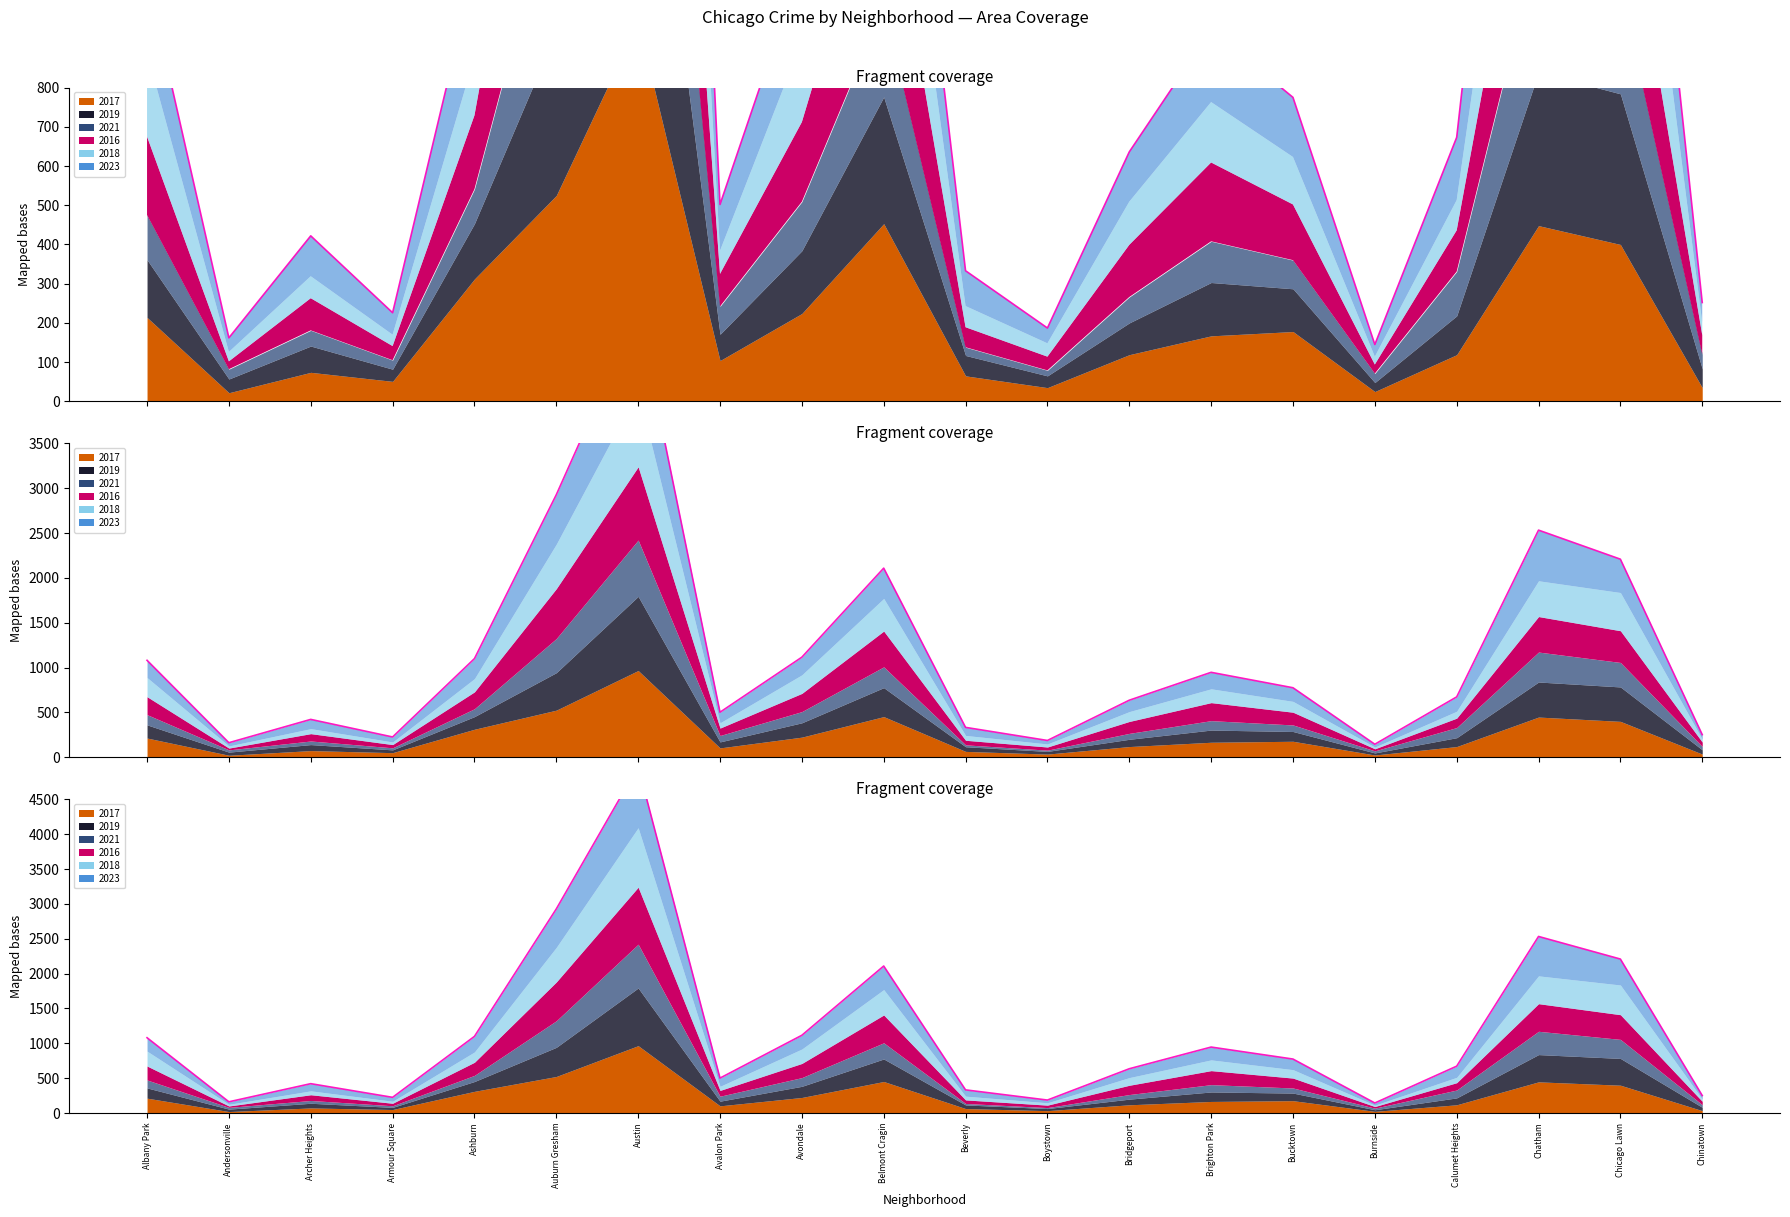

How many interior local peaks does the 2017 series have?

5